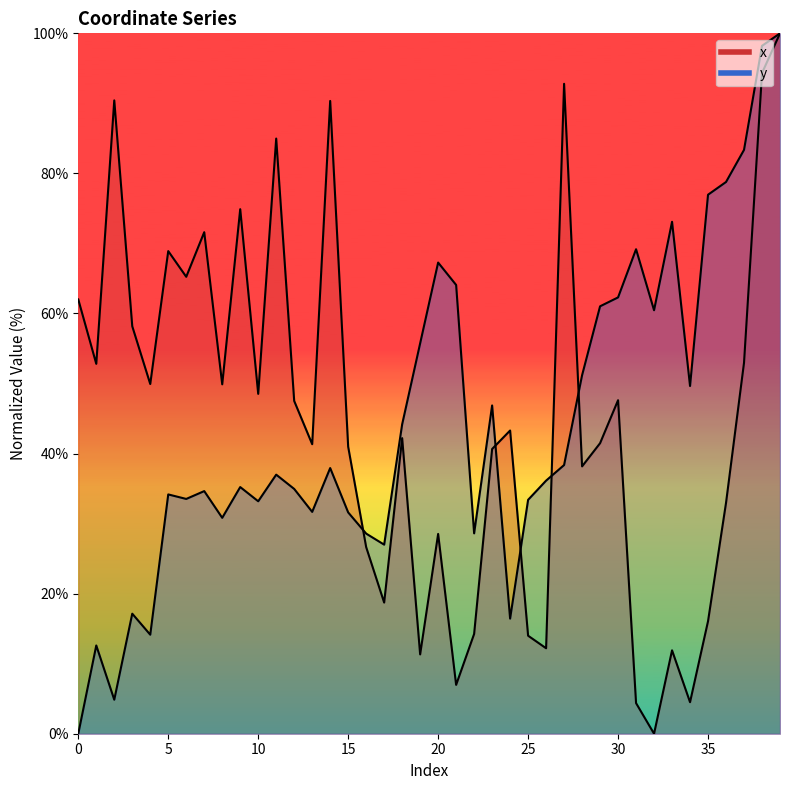

True or false: x has more than 1 points higher than both neighbors.

True